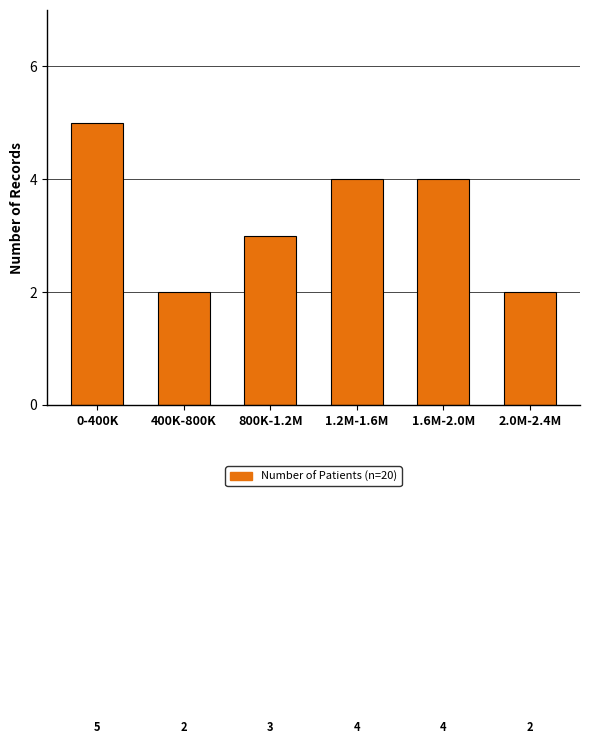

Reading left to right, transcribe all the data shown in this chart.

0-400K=5	400K-800K=2	800K-1.2M=3	1.2M-1.6M=4	1.6M-2.0M=4	2.0M-2.4M=2